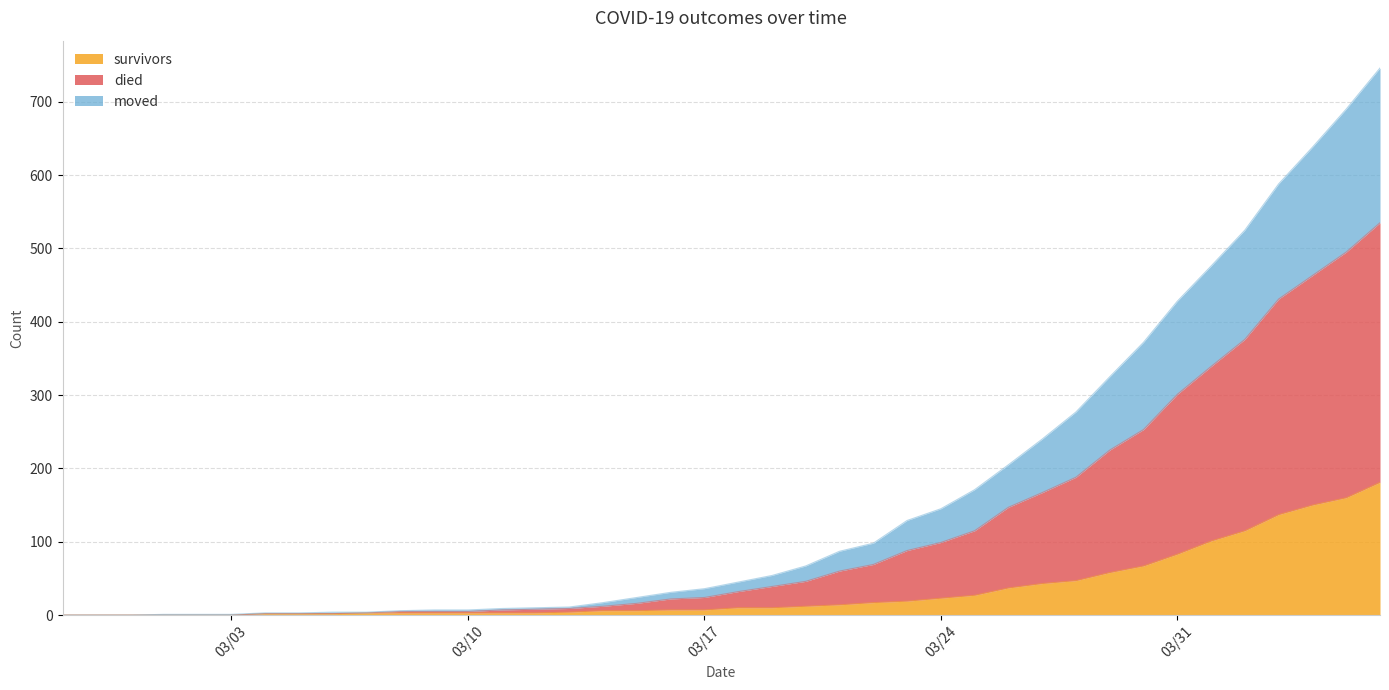

What is the highest value of the survivors series?

181